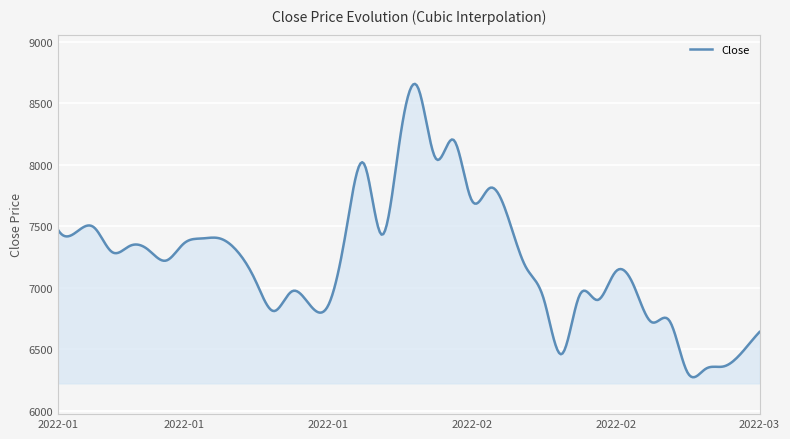

How many series are shown in this chart?

1